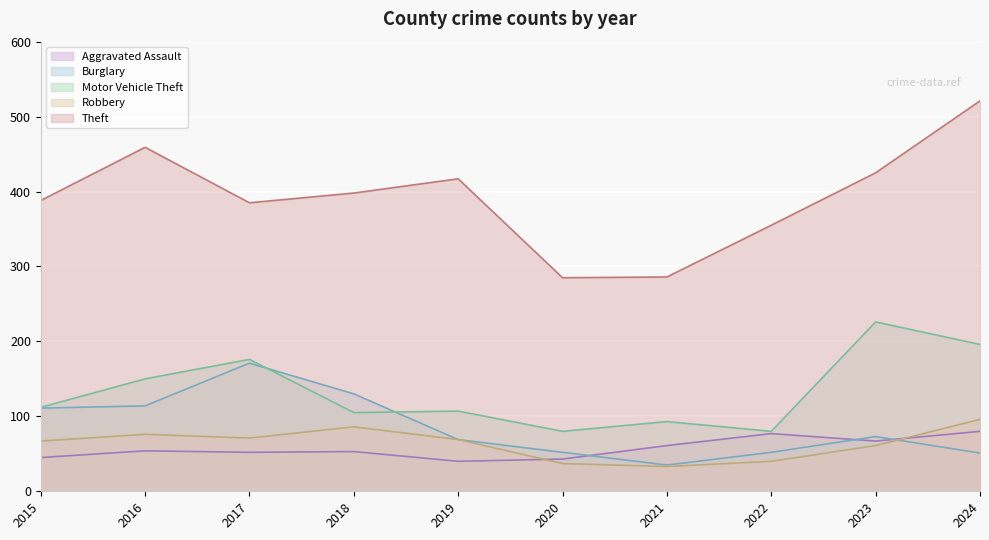

What is the total value across all series at 2018?

772